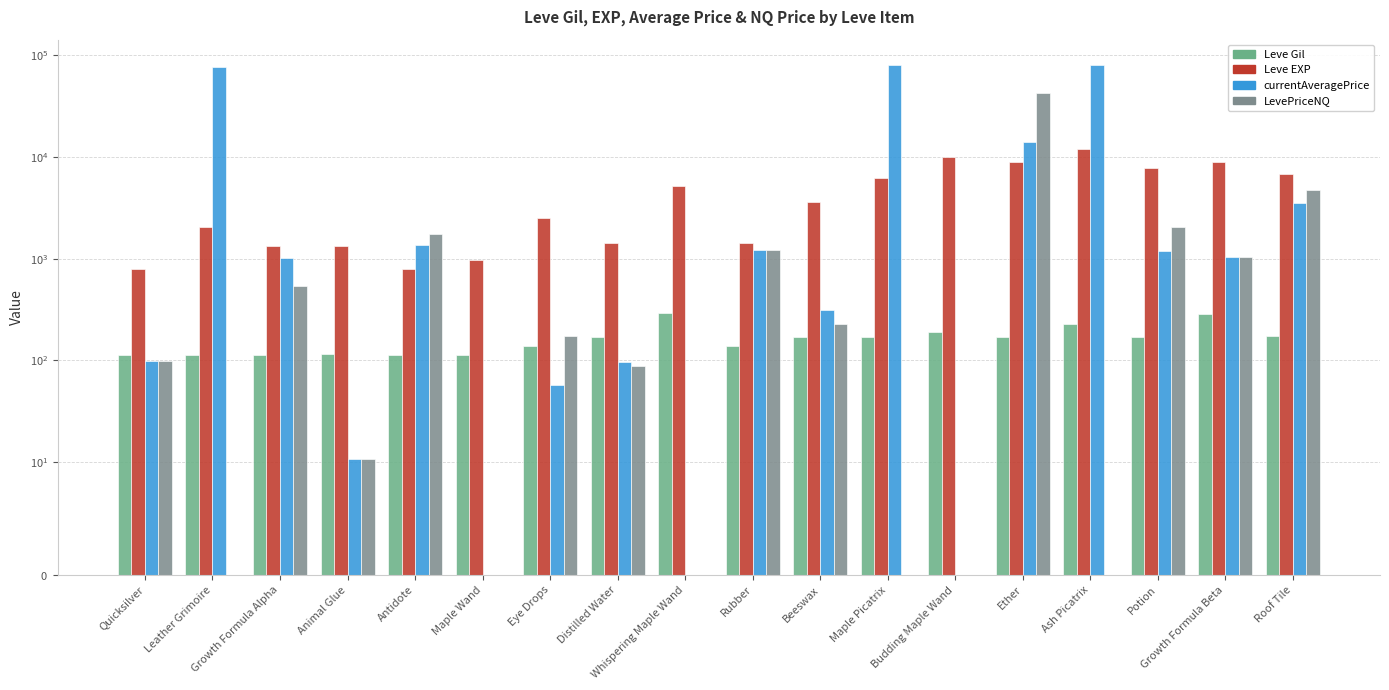

Which category has the lowest value in the currentAveragePrice series?

Maple Wand